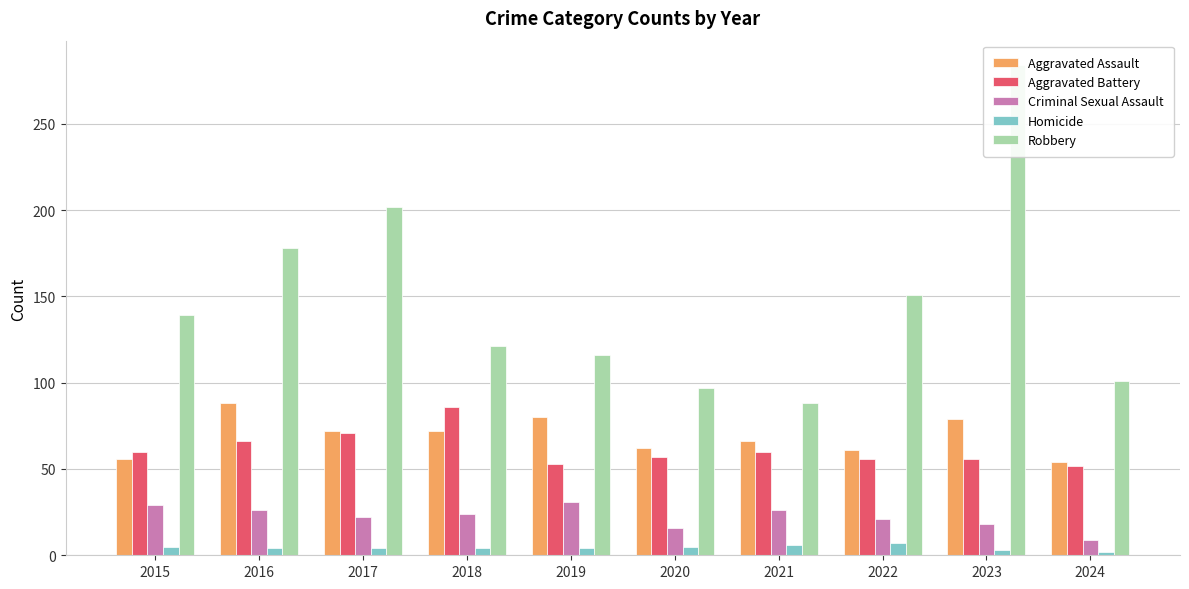

Which series has the largest range (max minus min)?

Robbery